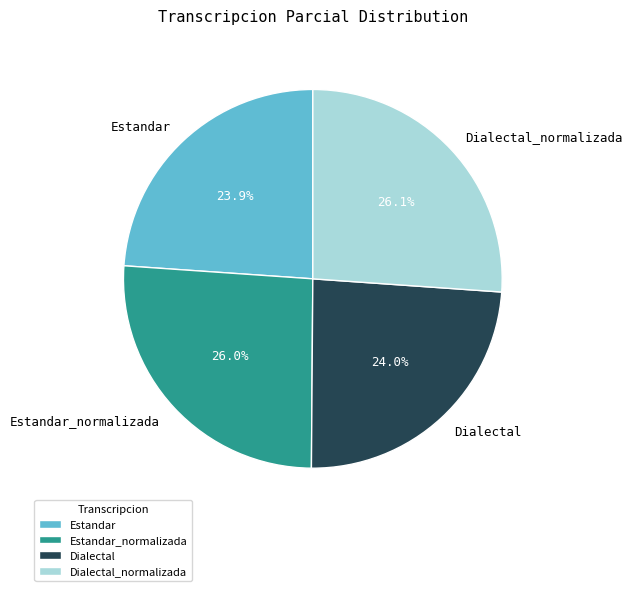

Approximately how many times larger is the value at Dialectal compared to Dialectal_normalizada?

0.9